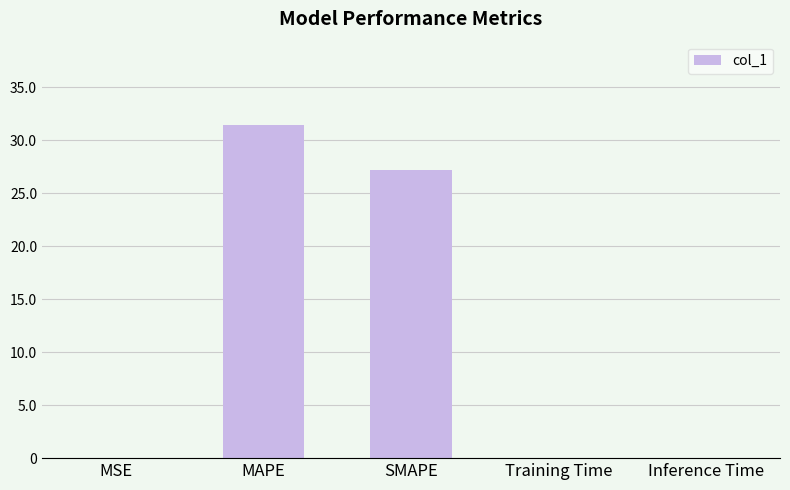

How many distinct data groups are displayed?

1